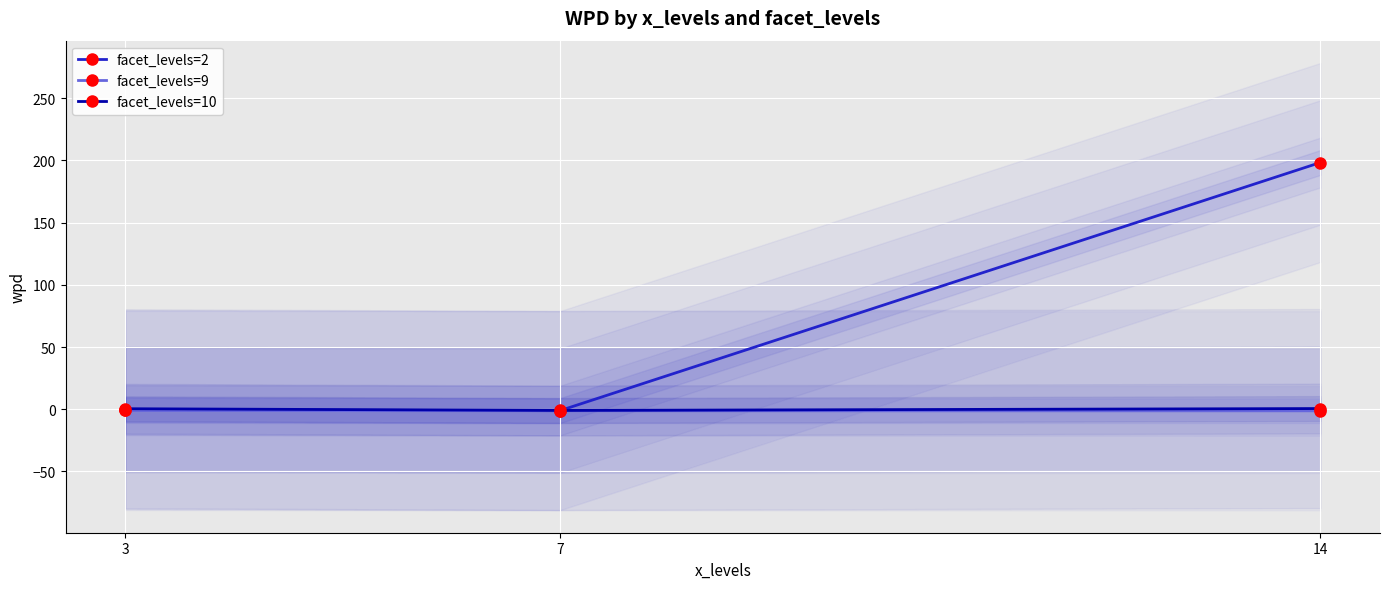

Rank the categories by facet_levels=2 value from lowest to highest.

7, 3, 14